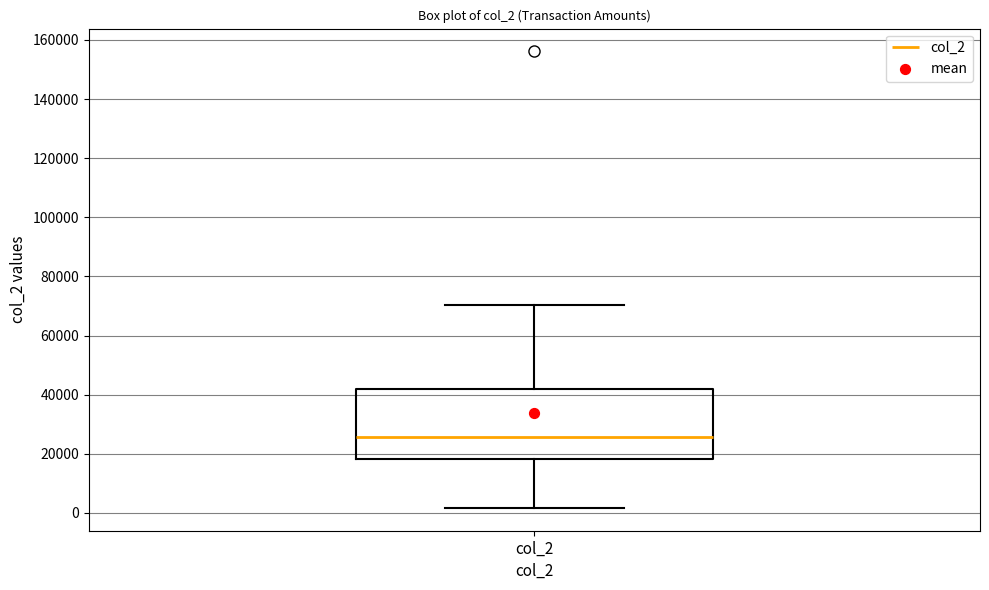

Read this box plot against the y-axis: the position of the median line, the range covered by the box, and the ends of both whiskers. The values are not printed on the chart, so give them approximately, as read against the axis.

median 26000, box 18000 to 42000, whiskers 2000 to 70000